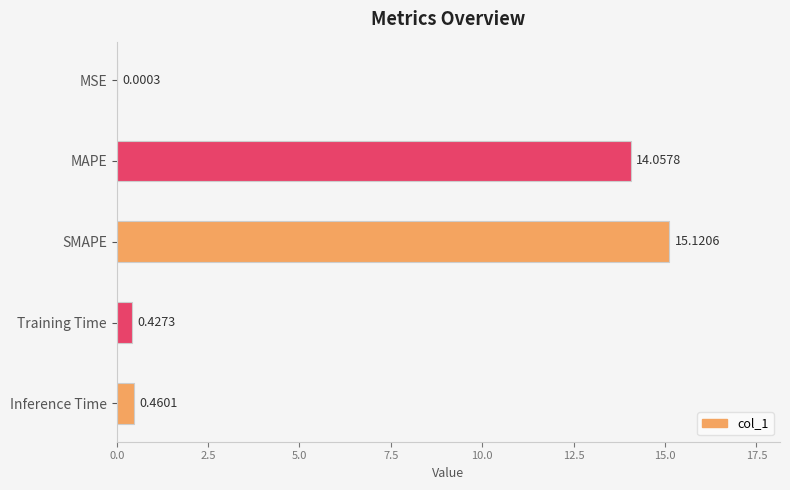

Which label corresponds to the largest value in the chart?

SMAPE